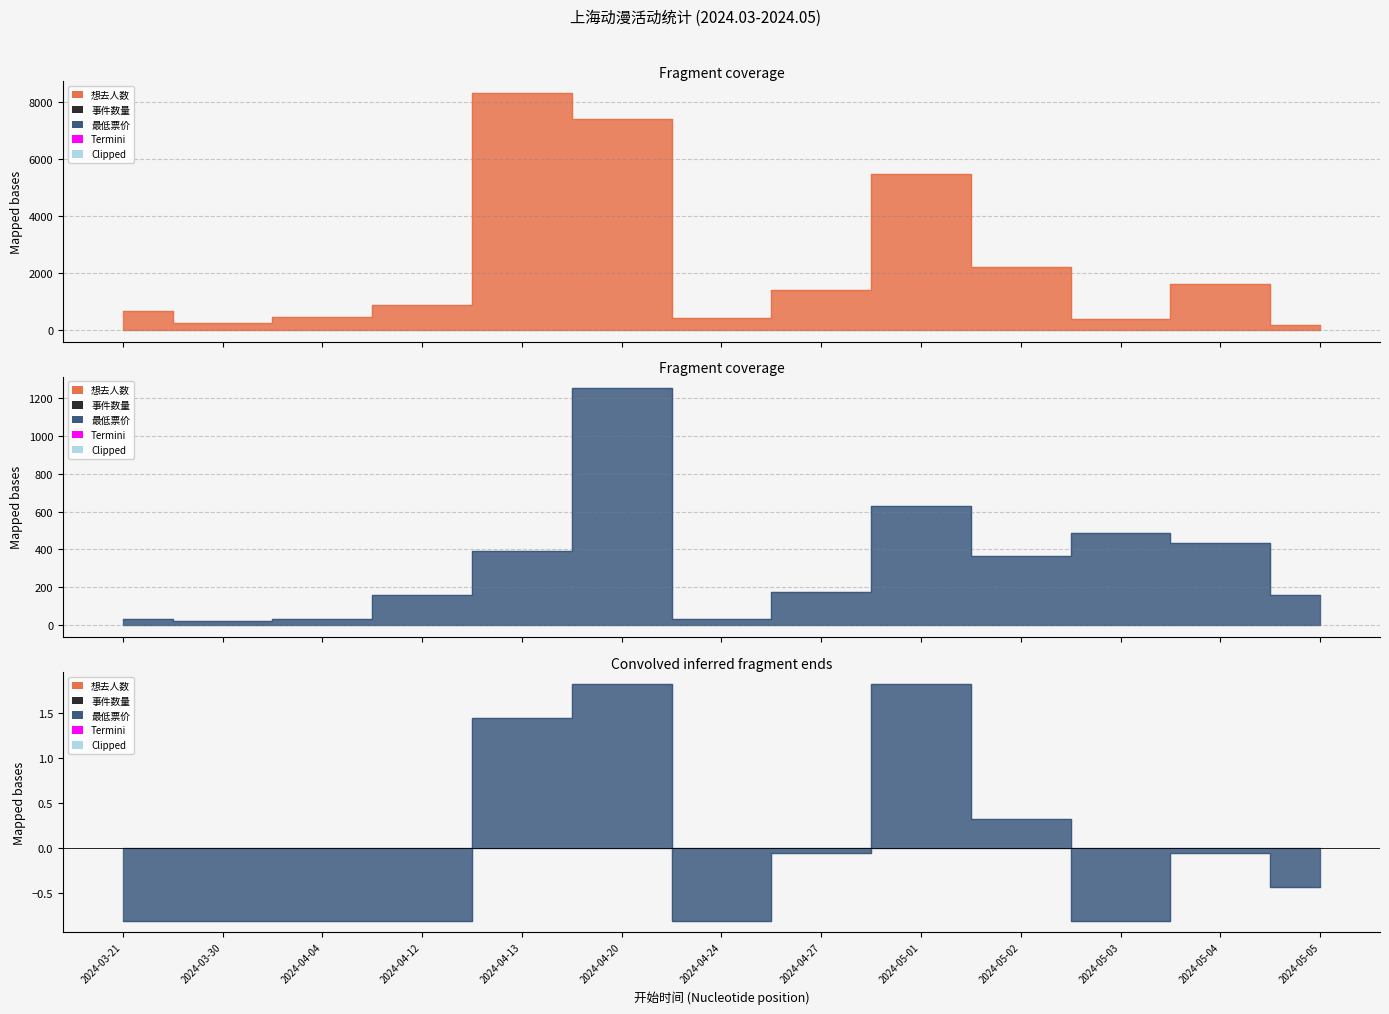

How many categories are shown in the chart?

13